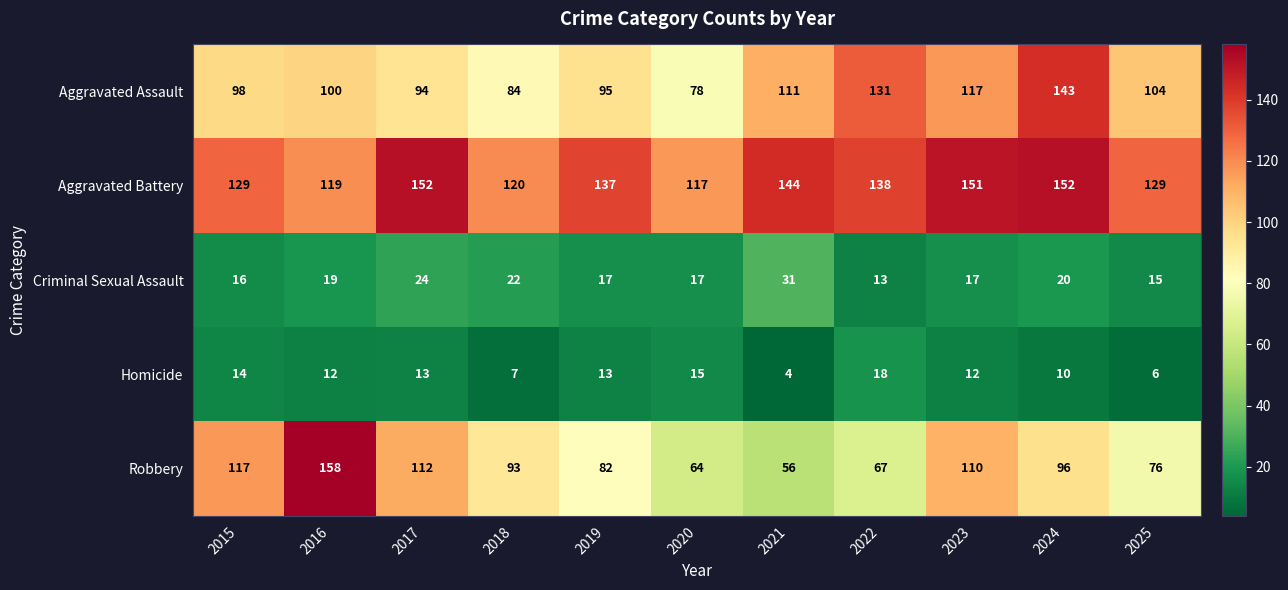

At which category does the chart reach its peak across all series?

2016